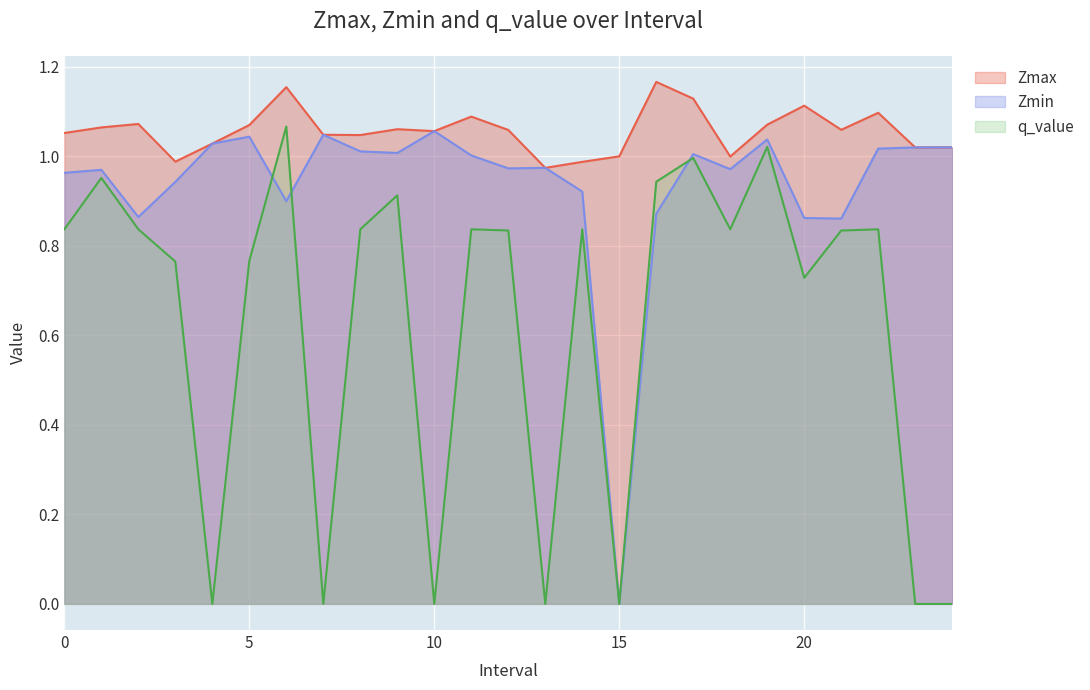

True or false: Zmax and q_value intersect in this chart.

False